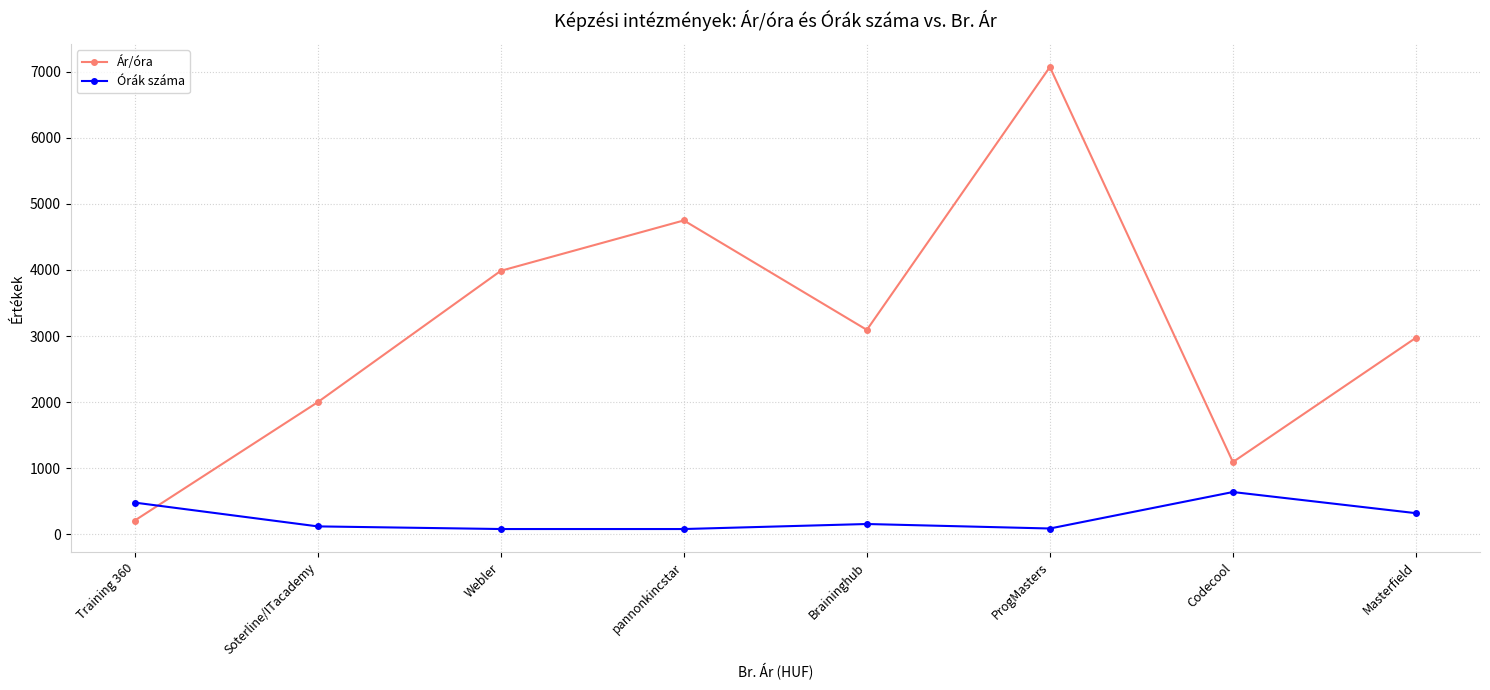

Rank the series by their average value, from lowest to highest.

Órák száma, Ár/óra